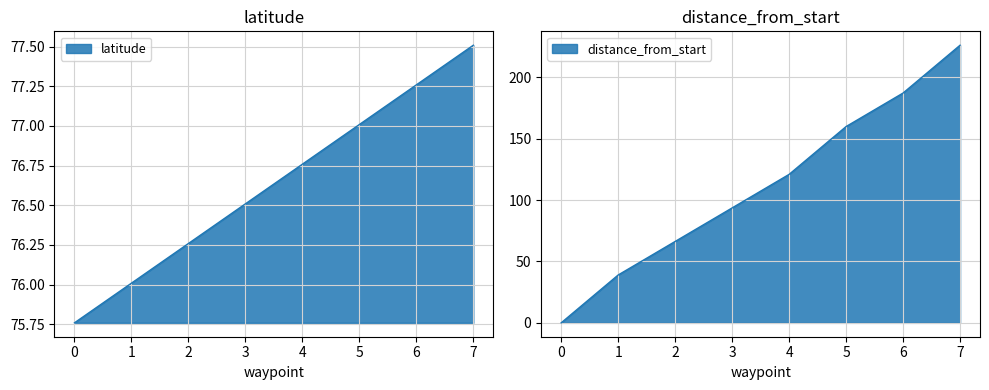

How many data points in latitude are less than 76?

1